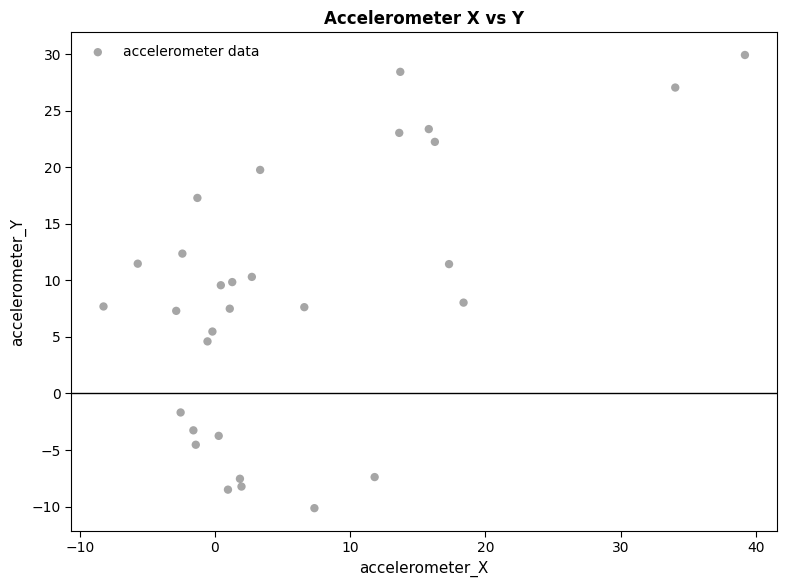

What is the range of Y values (max minus min)?

40.1